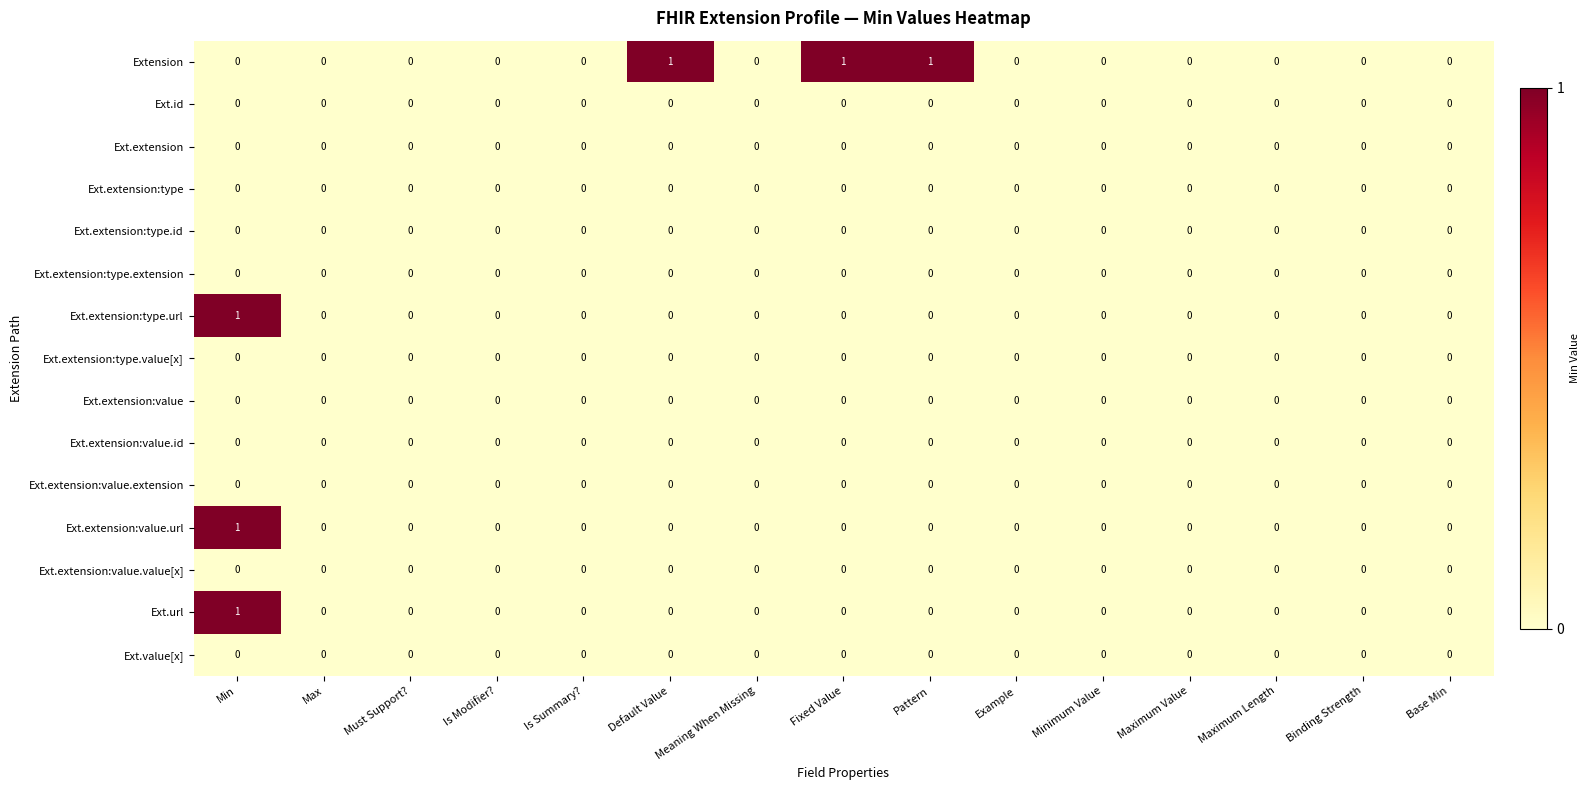

True or false: Ext.extension:type.id has a value of 0 at Pattern.

True